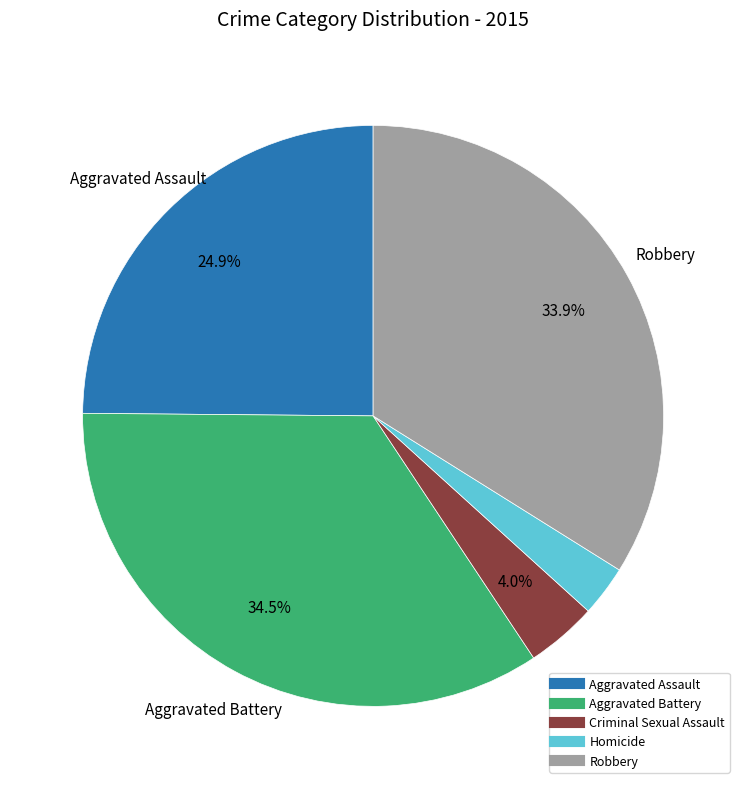

Between Homicide and Robbery, which is larger?

Robbery